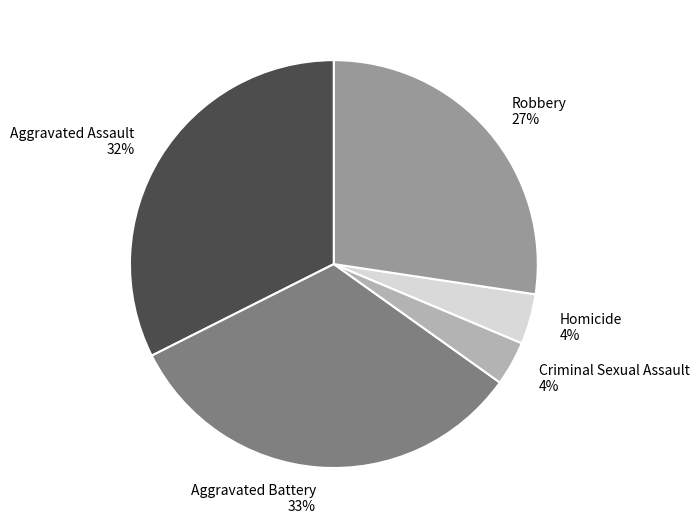

Is it true that Robbery is 27% of the pie?

True